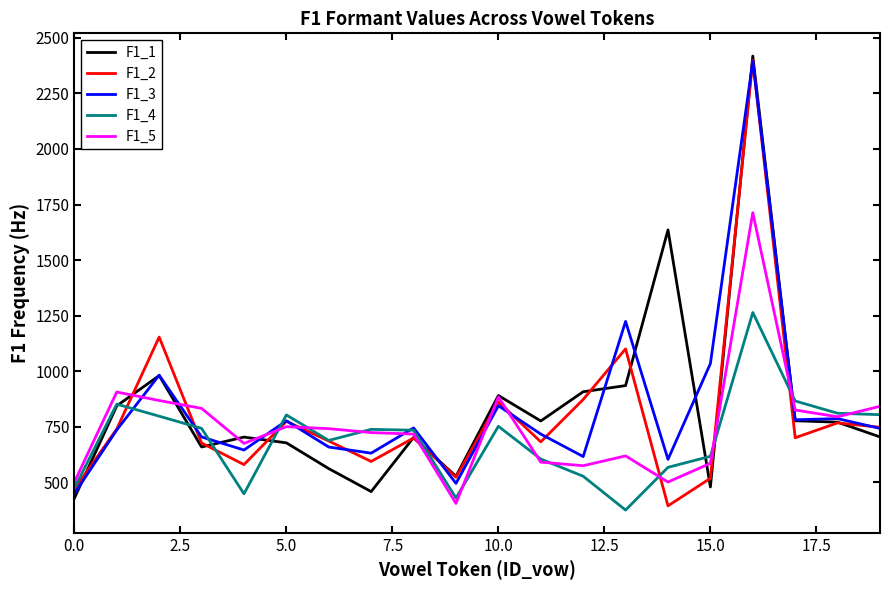

What is the maximum value shown in the chart?

2418.1